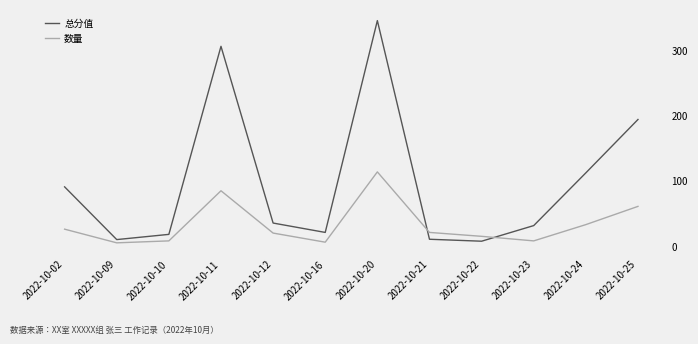

What are all the series names shown in the legend?

总分值, 数量